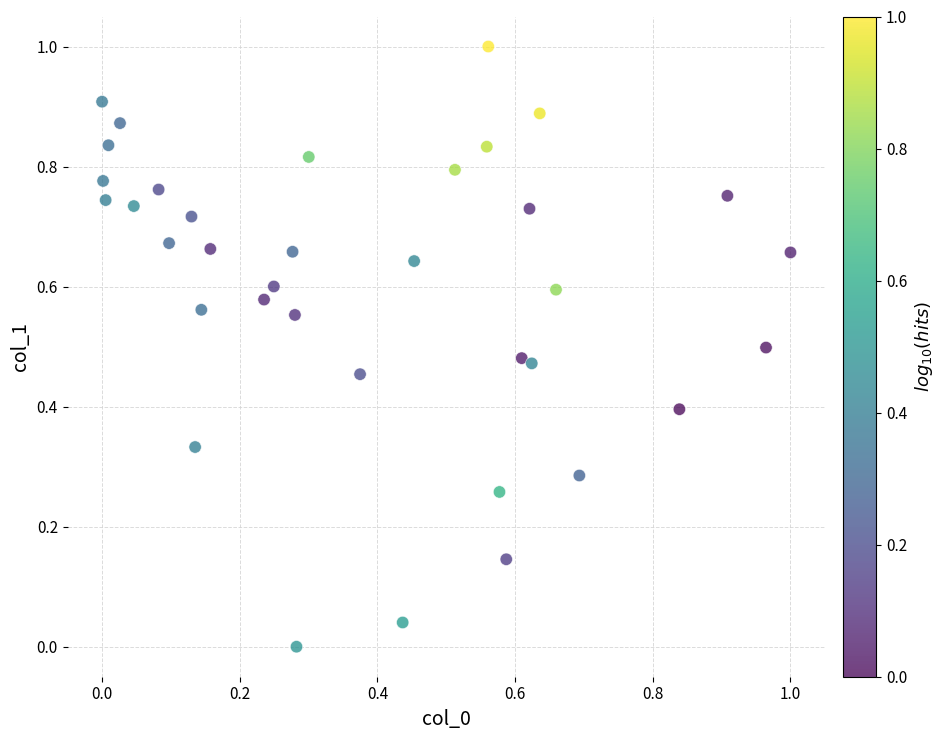

What is the range of X values (max minus min)?

1.0